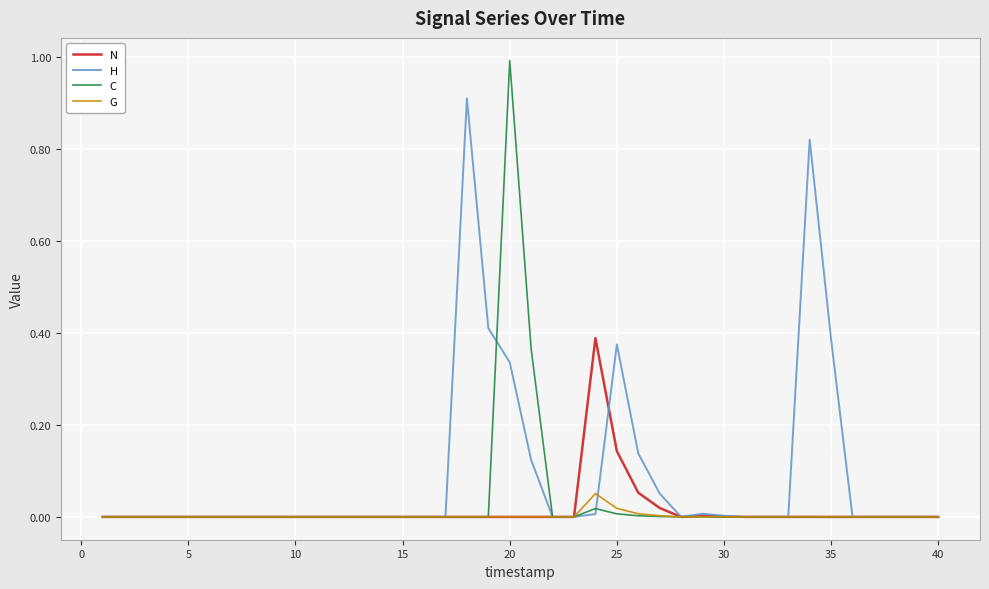

Count the number of data series in this chart.

4